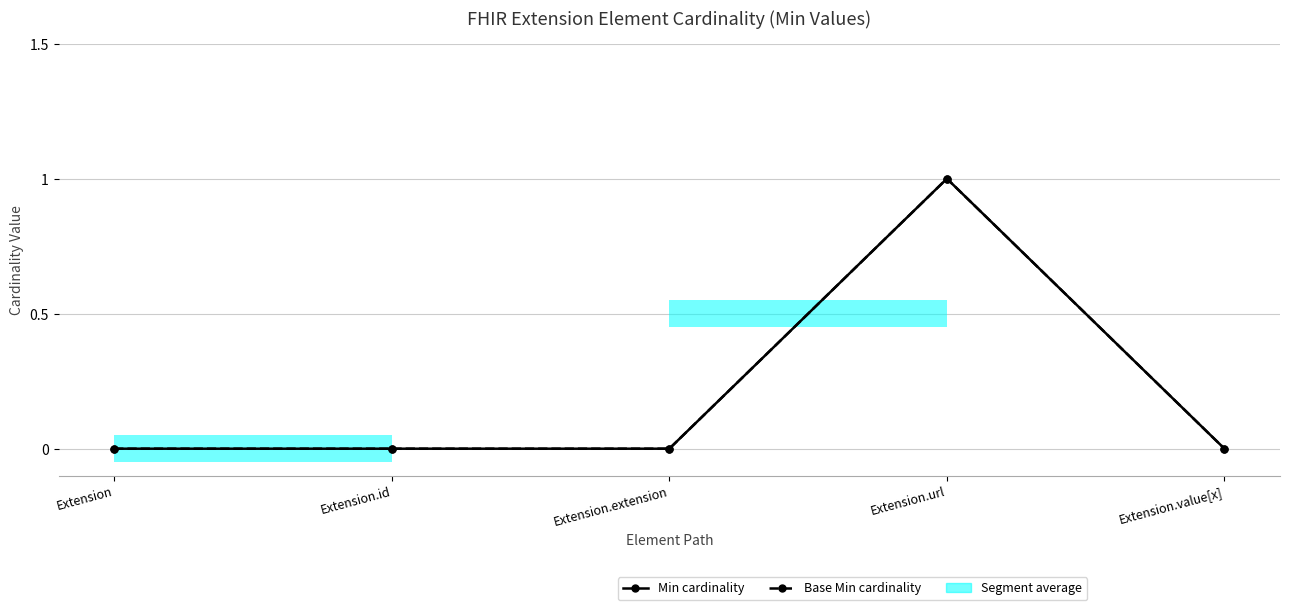

Does the chart have visible grid lines?

Yes